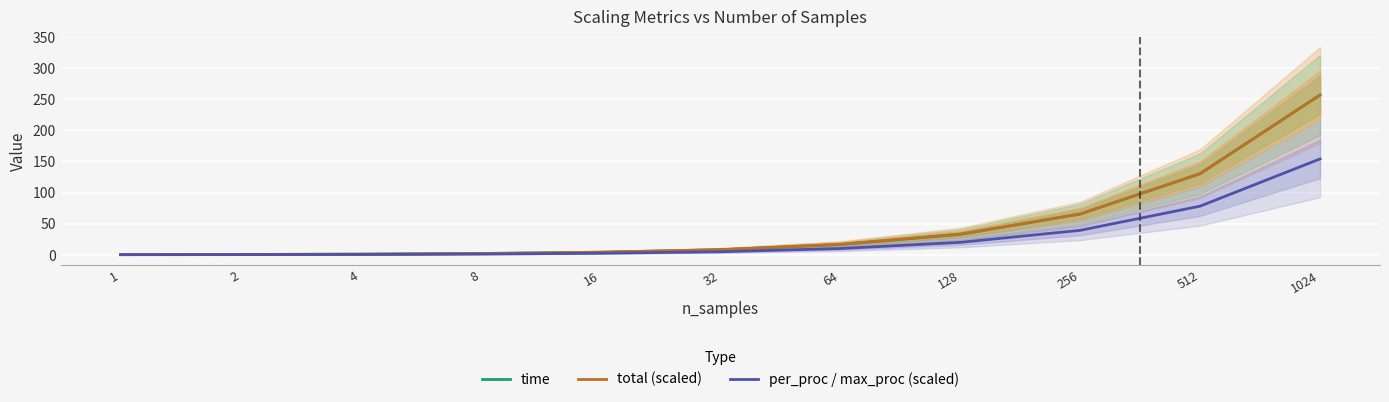

Which series changed the most between 1 and 32?

total (scaled)